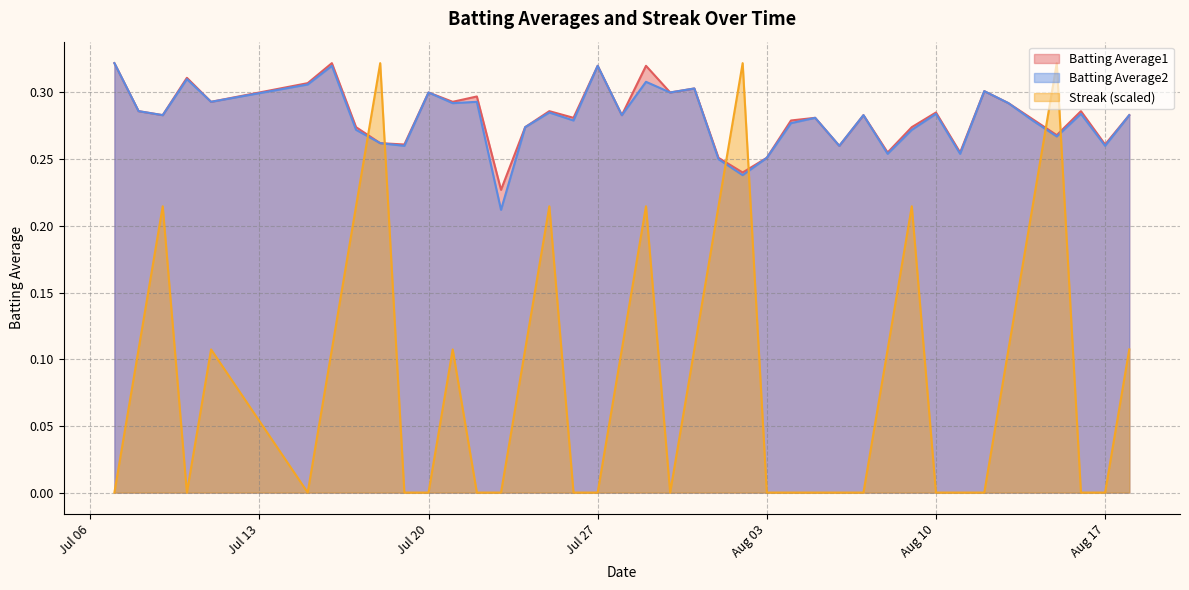

What is the maximum value for Batting Average2?

0.3